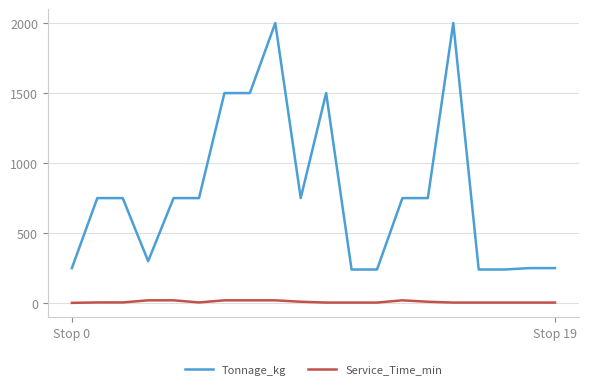

What is the difference between the maximum and minimum values in the Tonnage_kg series?

1760